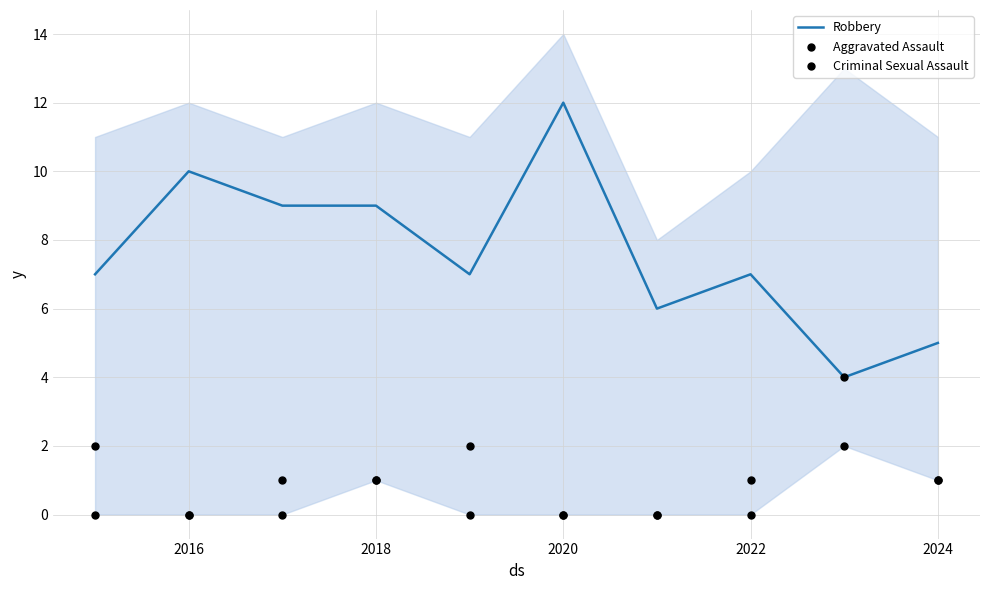

Which series has the widest spread of Y values?

Robbery